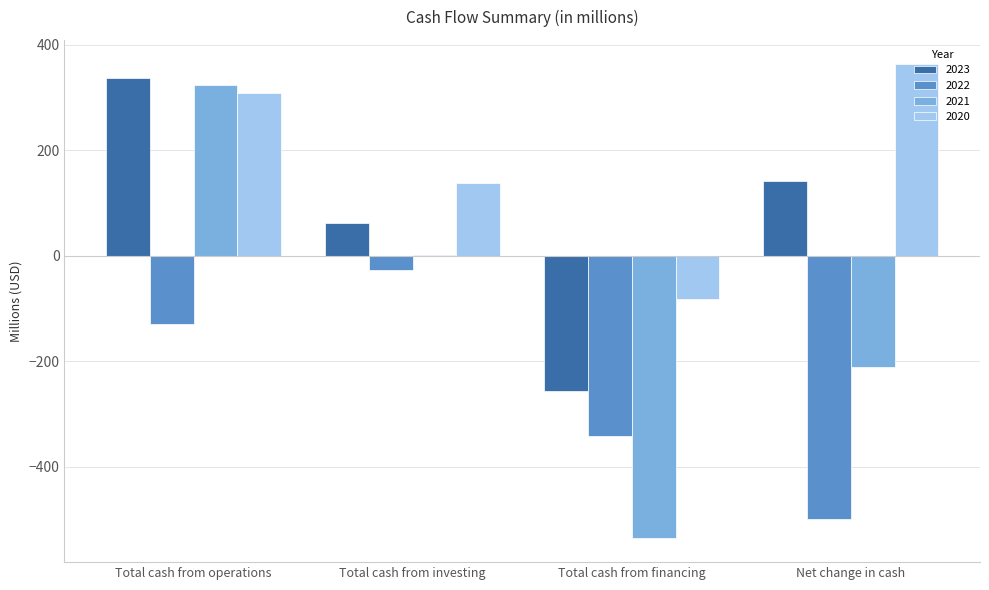

What is the sum of all 2023 values?

284.0